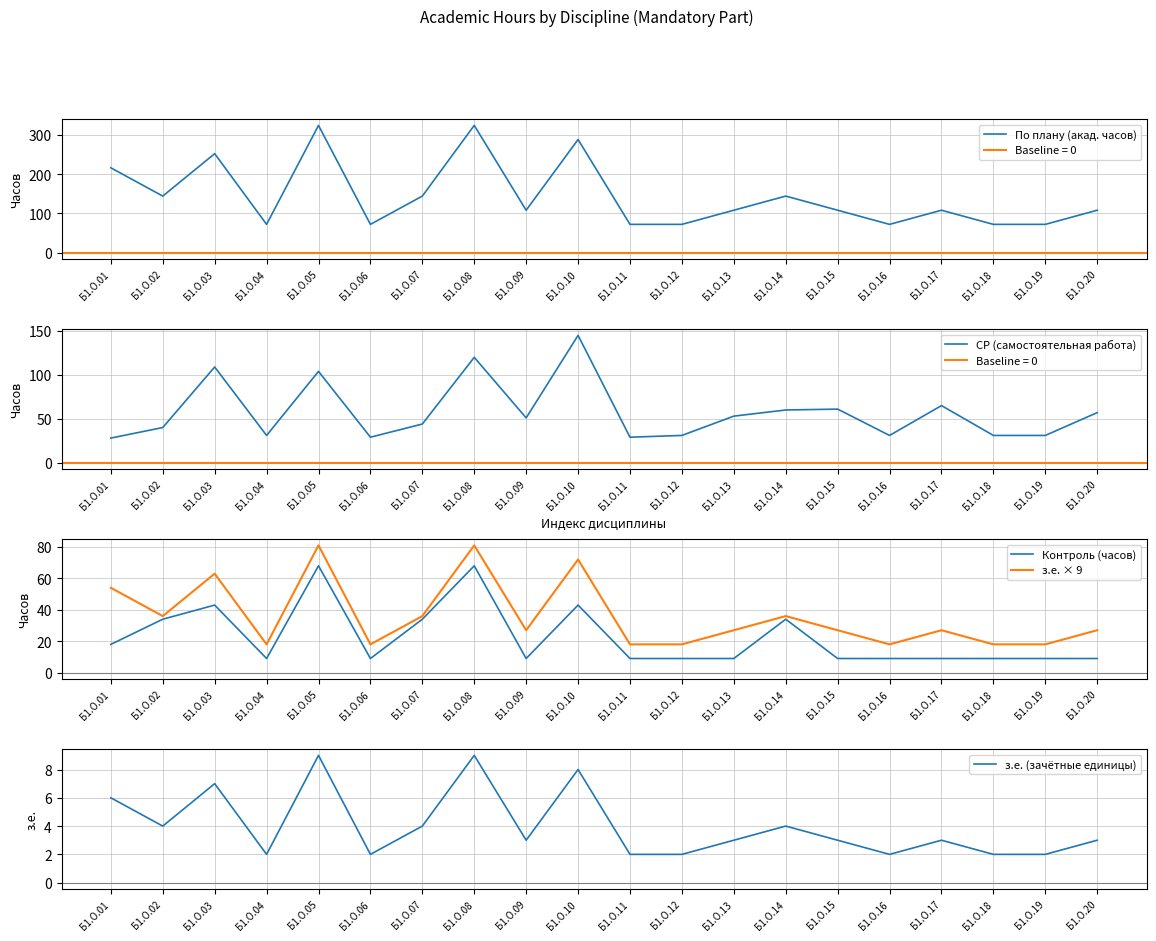

Reading left to right, transcribe all the data shown in this chart.

По плану (акад. часов): Б1.О.01=216	Б1.О.02=144	Б1.О.03=252	Б1.О.04=72	Б1.О.05=324	Б1.О.06=72	Б1.О.07=144	Б1.О.08=324	Б1.О.09=108	Б1.О.10=288	Б1.О.11=72	Б1.О.12=72	Б1.О.13=108	Б1.О.14=144	Б1.О.15=108	Б1.О.16=72	Б1.О.17=108	Б1.О.18=72	Б1.О.19=72	Б1.О.20=108
СР (самостоятельная работа): Б1.О.01=28	Б1.О.02=40	Б1.О.03=109	Б1.О.04=31	Б1.О.05=104	Б1.О.06=29	Б1.О.07=44	Б1.О.08=120	Б1.О.09=51	Б1.О.10=145	Б1.О.11=29	Б1.О.12=31	Б1.О.13=53	Б1.О.14=60	Б1.О.15=61	Б1.О.16=31	Б1.О.17=65	Б1.О.18=31	Б1.О.19=31	Б1.О.20=57
Контроль (часов): Б1.О.01=18	Б1.О.02=34	Б1.О.03=43	Б1.О.04=9	Б1.О.05=68	Б1.О.06=9	Б1.О.07=34	Б1.О.08=68	Б1.О.09=9	Б1.О.10=43	Б1.О.11=9	Б1.О.12=9	Б1.О.13=9	Б1.О.14=34	Б1.О.15=9	Б1.О.16=9	Б1.О.17=9	Б1.О.18=9	Б1.О.19=9	Б1.О.20=9
з.е. × 9: Б1.О.01=54	Б1.О.02=36	Б1.О.03=63	Б1.О.04=18	Б1.О.05=81	Б1.О.06=18	Б1.О.07=36	Б1.О.08=81	Б1.О.09=27	Б1.О.10=72	Б1.О.11=18	Б1.О.12=18	Б1.О.13=27	Б1.О.14=36	Б1.О.15=27	Б1.О.16=18	Б1.О.17=27	Б1.О.18=18	Б1.О.19=18	Б1.О.20=27
з.е. (зачётные единицы): Б1.О.01=6	Б1.О.02=4	Б1.О.03=7	Б1.О.04=2	Б1.О.05=9	Б1.О.06=2	Б1.О.07=4	Б1.О.08=9	Б1.О.09=3	Б1.О.10=8	Б1.О.11=2	Б1.О.12=2	Б1.О.13=3	Б1.О.14=4	Б1.О.15=3	Б1.О.16=2	Б1.О.17=3	Б1.О.18=2	Б1.О.19=2	Б1.О.20=3